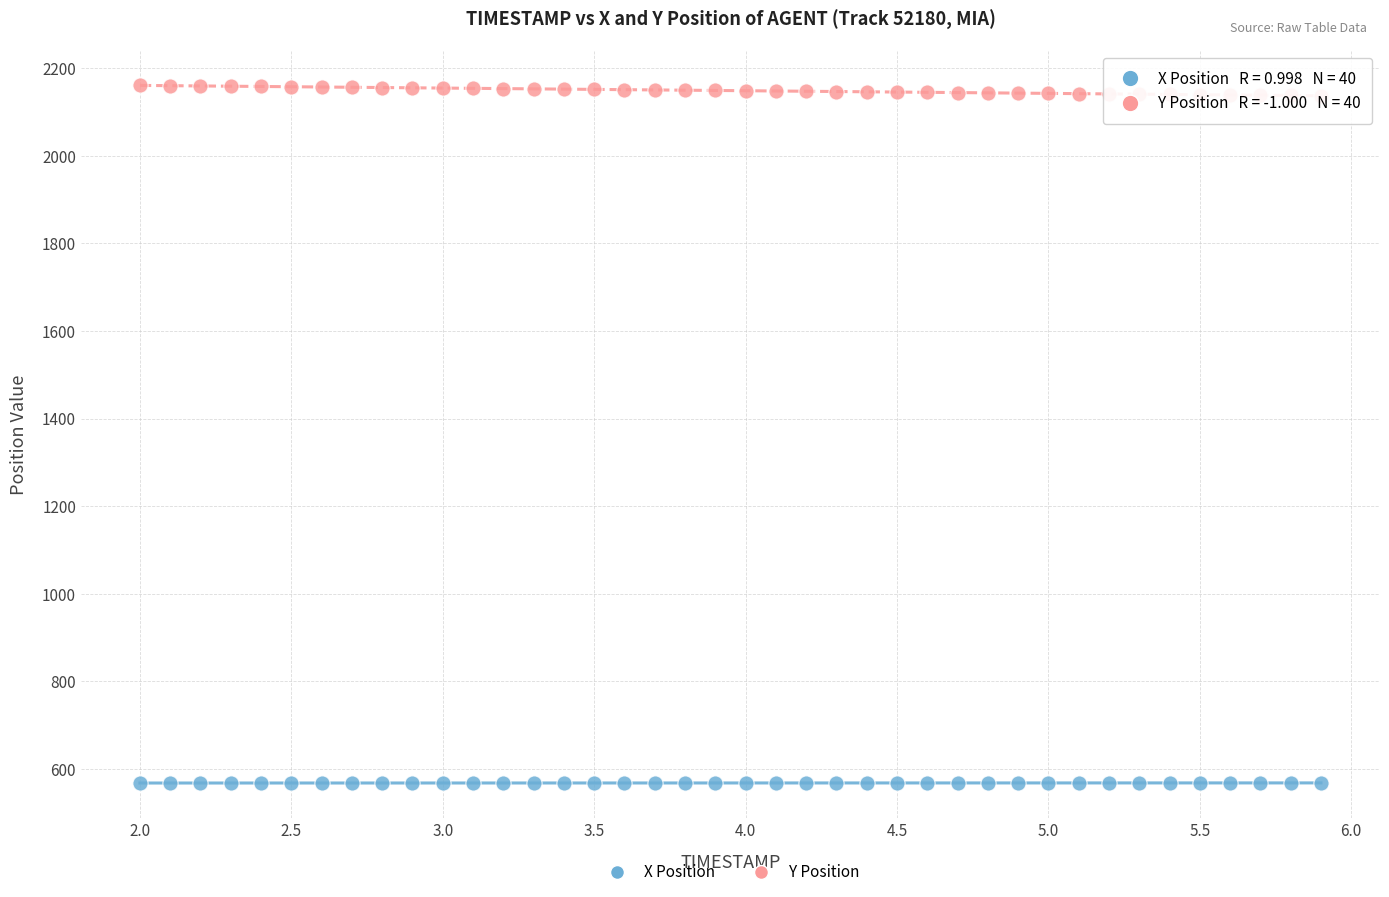

Across all data points, what is the range of X values (max minus min)?

3.9